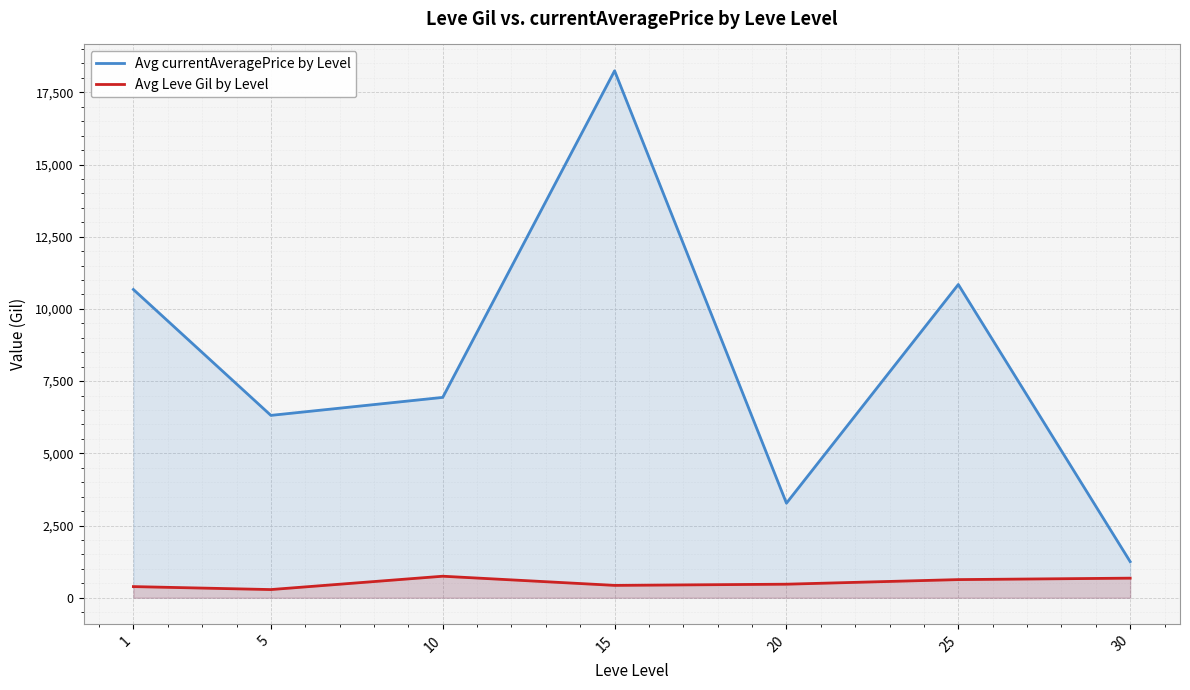

Where is the first local maximum for Avg currentAveragePrice by Level?

15